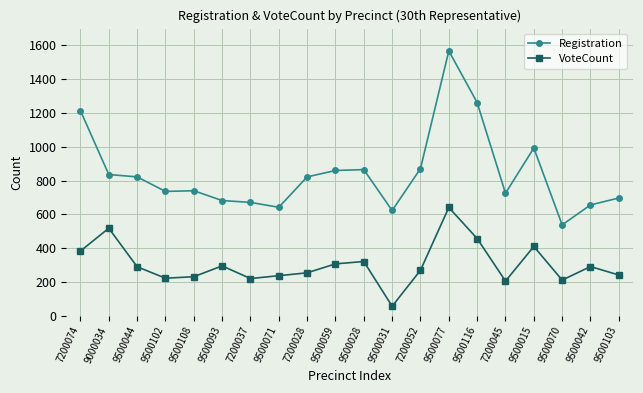

What is the maximum value for VoteCount?

641